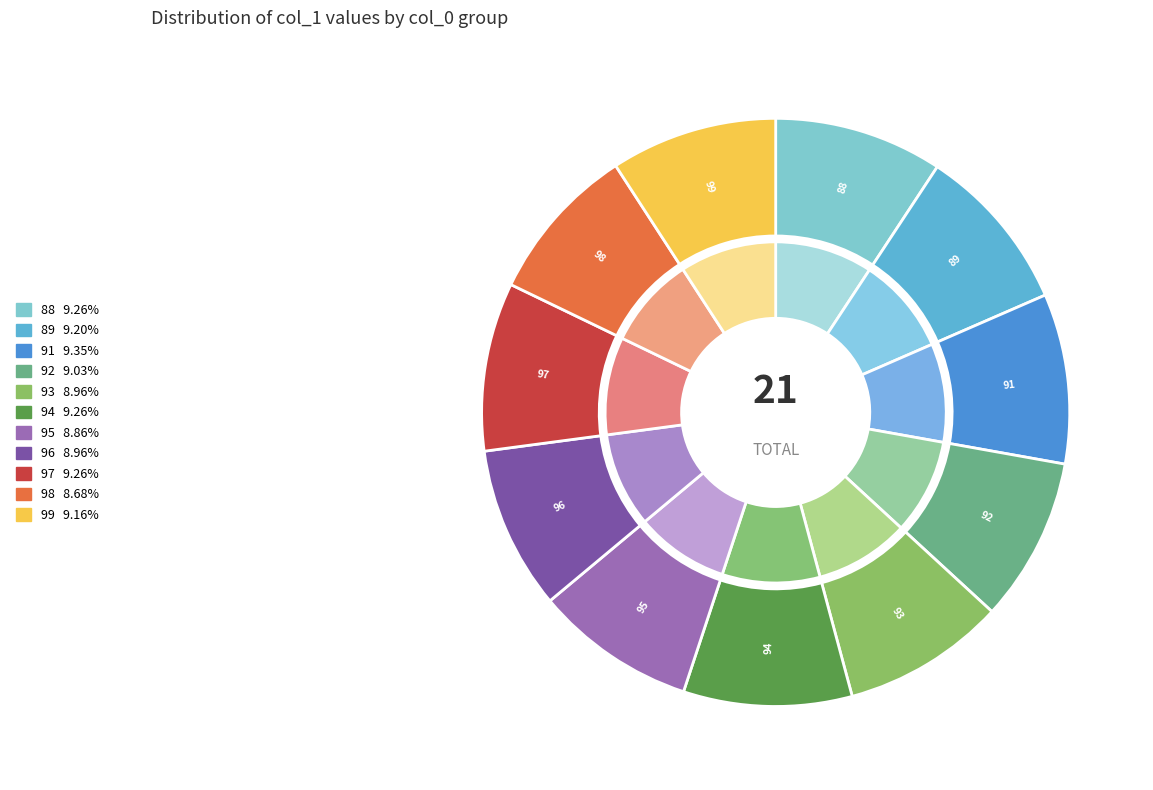

Is it true that 98 is 9% of the pie?

True